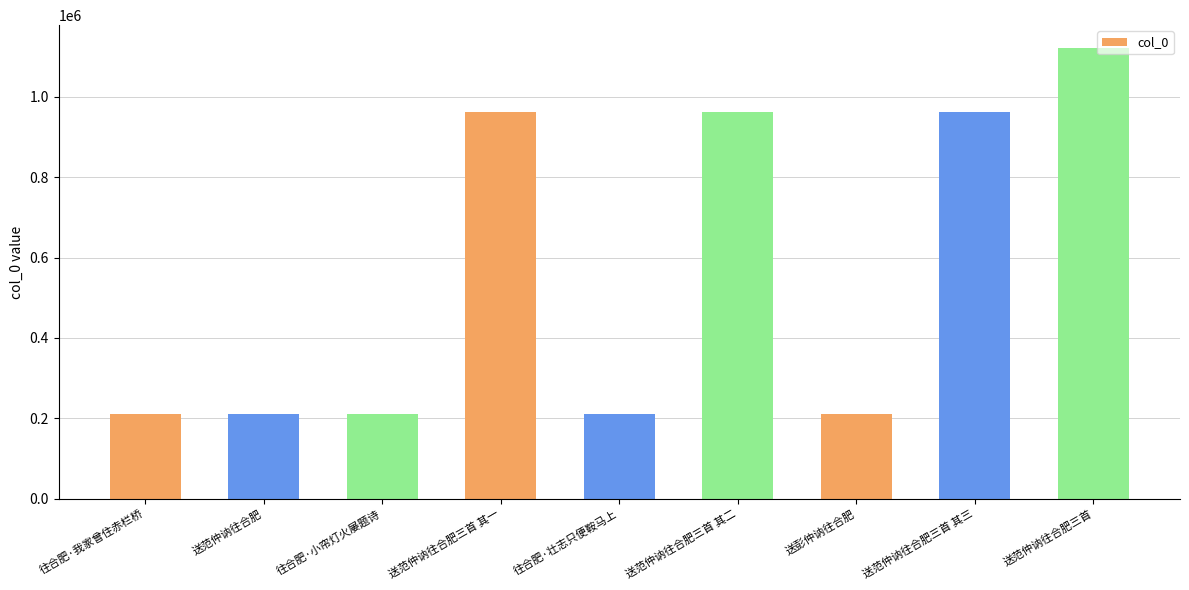

Approximately how many times larger is the value at 送范仲讷往合肥三首 compared to 送范仲讷往合肥三首 其二?

1.2